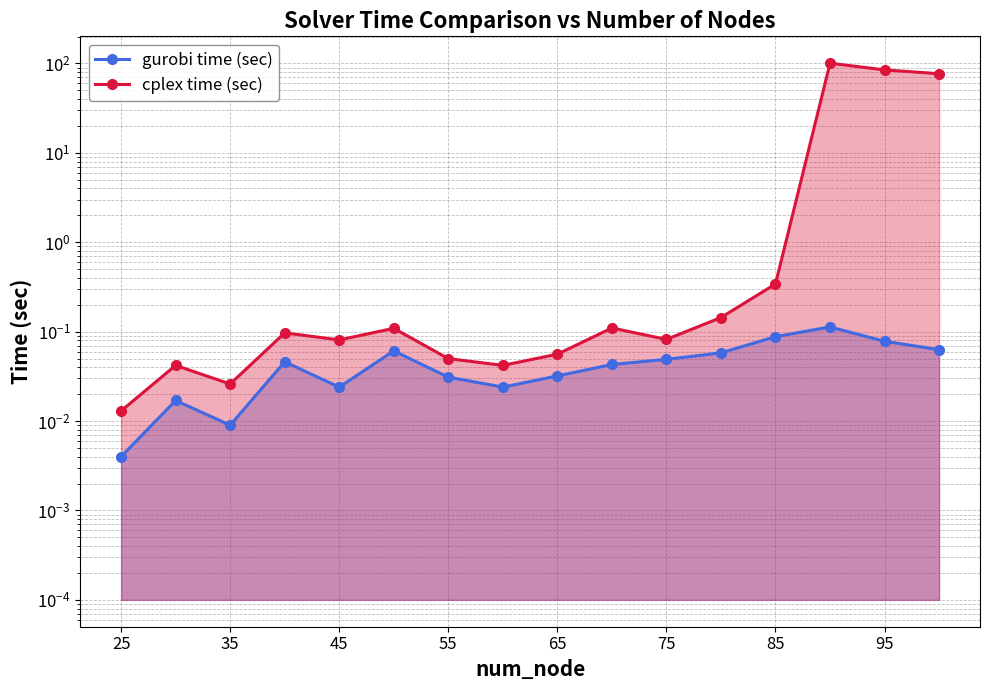

Is the value of cplex time (sec) at 10 greater than the value of gurobi time (sec) at 9?

Yes